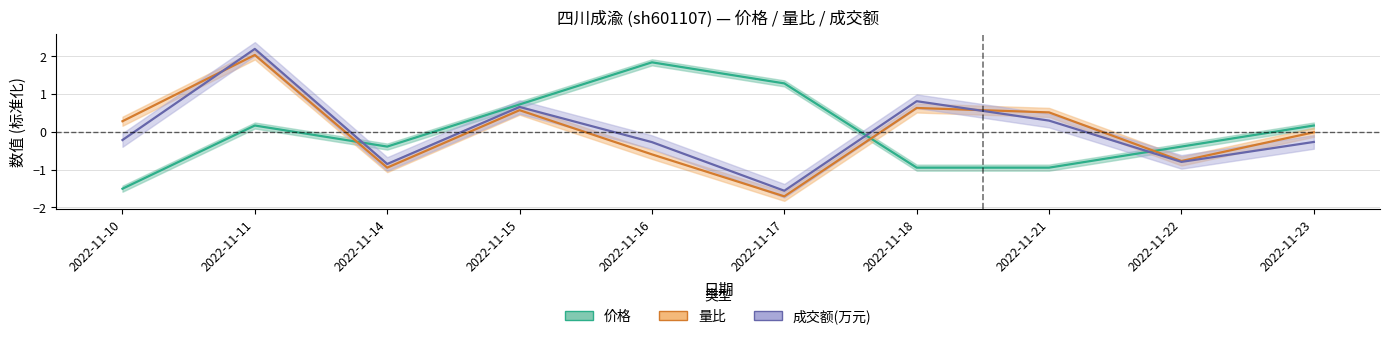

What are all the series names shown in the legend?

价格, 量比, 成交额(万元)